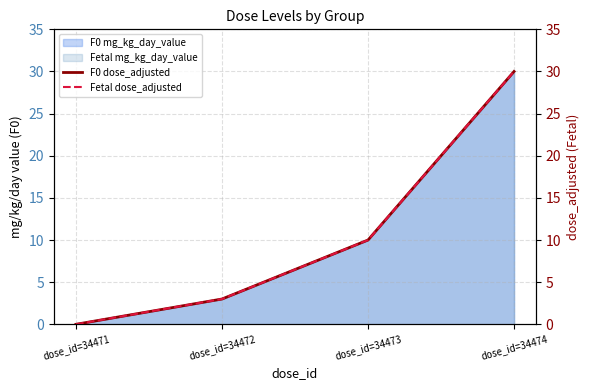

True or false: F0 mg_kg_day_value has a value of 1 at dose_id=34472.

False